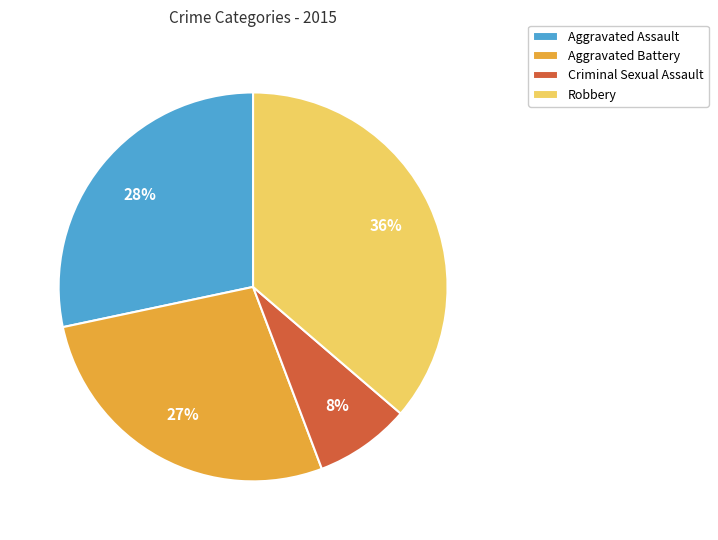

Rank the categories by value from lowest to highest.

Criminal Sexual Assault, Aggravated Battery, Aggravated Assault, Robbery